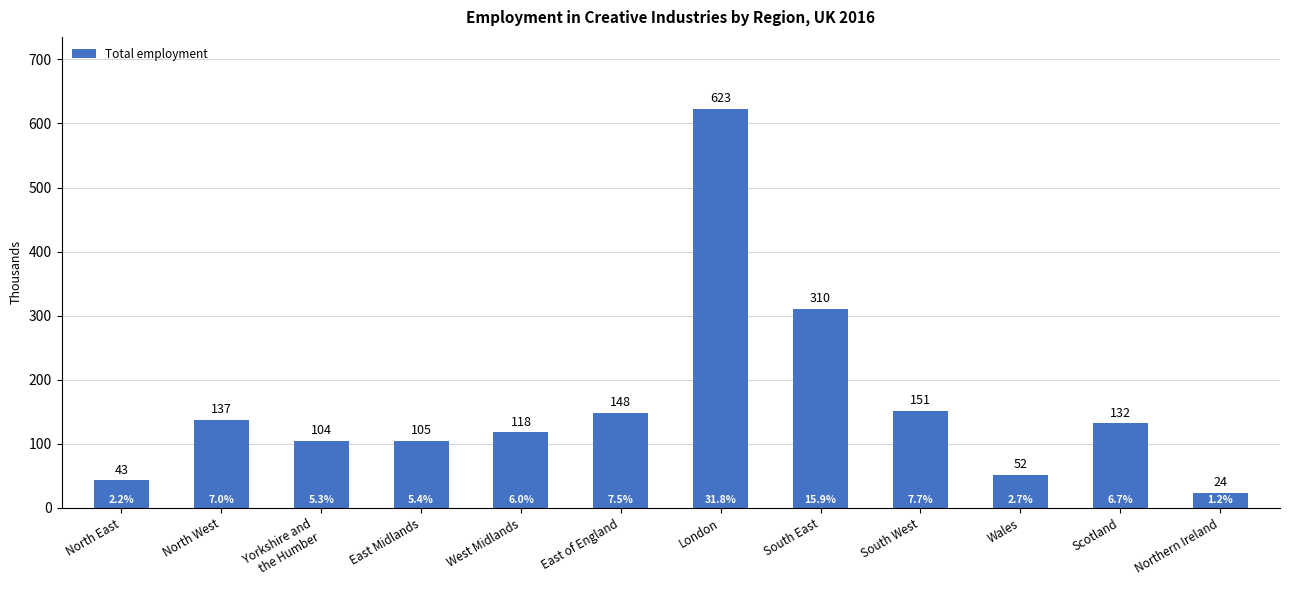

List the labels in order of value, largest first.

London, South East, South West, East of England, North West, Scotland, West Midlands, East Midlands, Yorkshire and
the Humber, Wales, North East, Northern Ireland